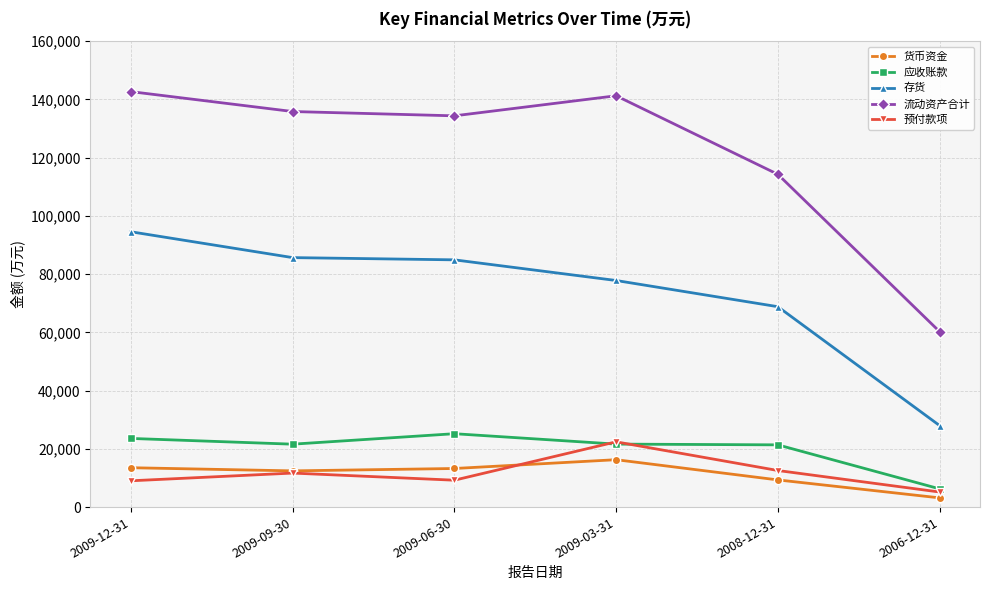

What is the maximum value shown in the chart?

142677